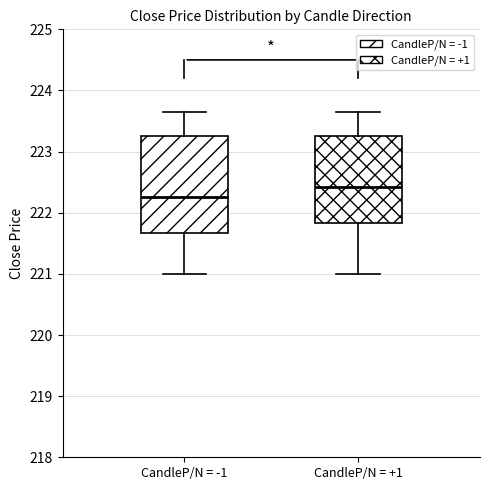

Comparing the boxes themselves (not the whiskers), which one is the tallest?

CandleP/N = -1